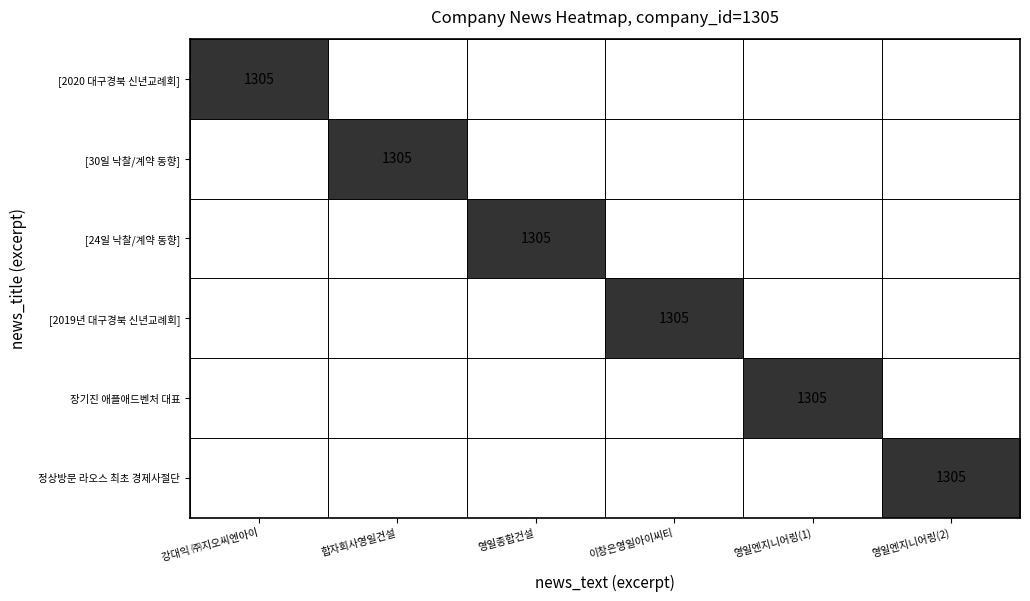

Which series has the largest range (max minus min)?

[2020 대구경북 신년교례회]